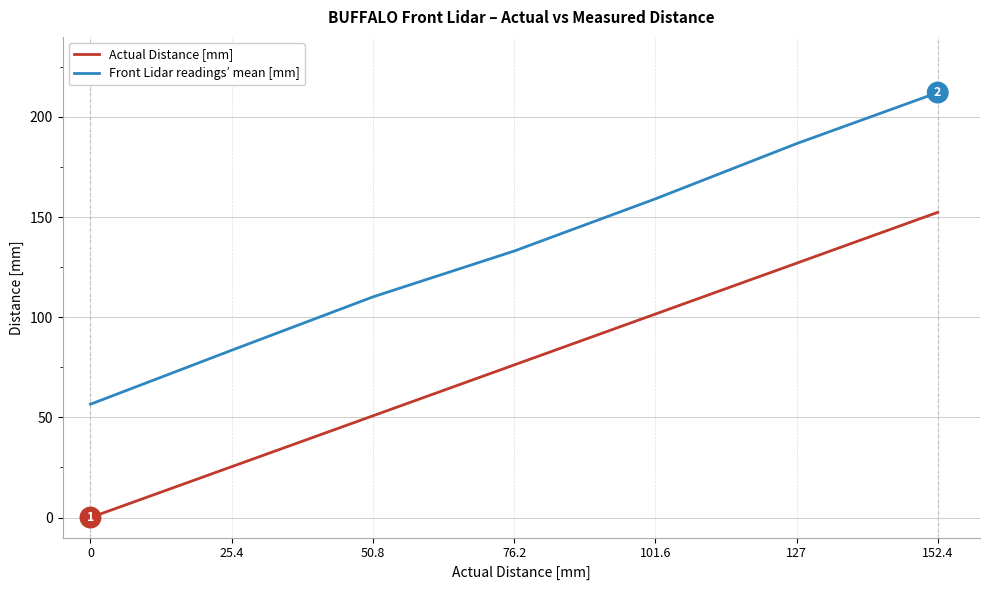

How many lines are shown in the chart?

2